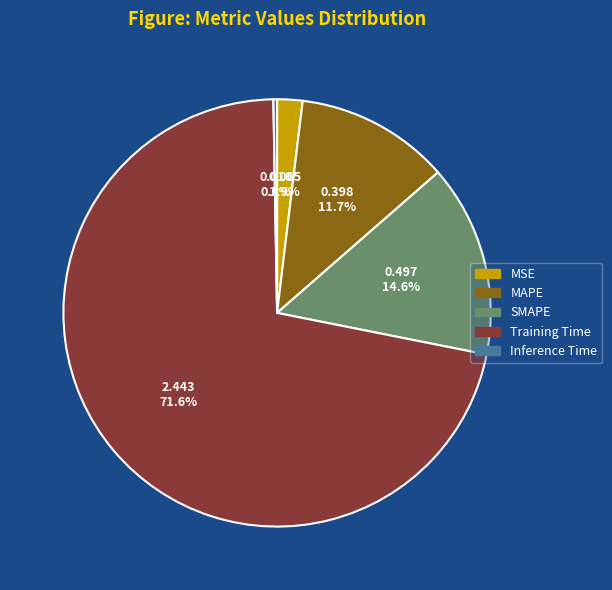

How many slices are in this pie chart?

5